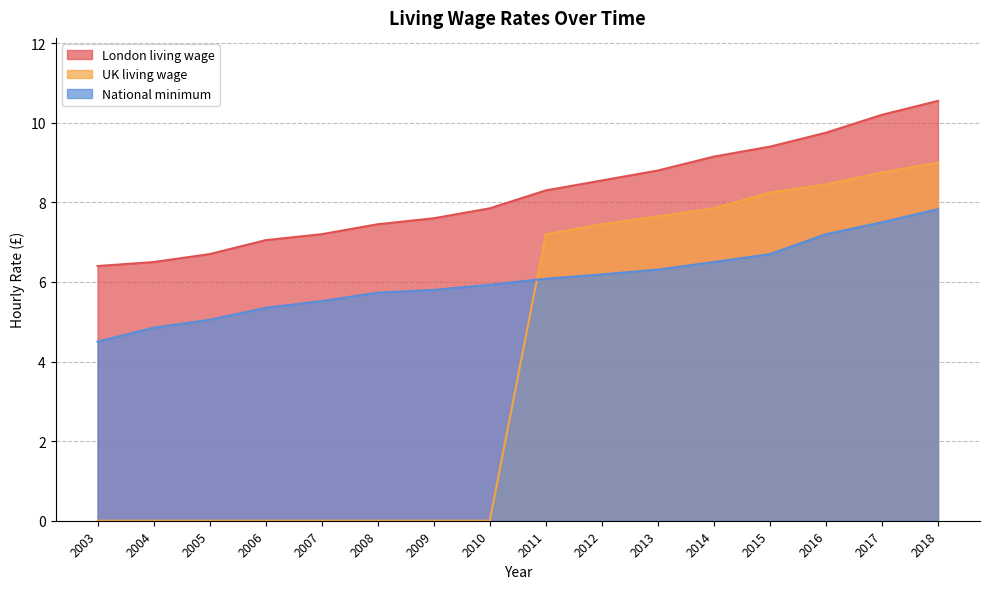

Is it true that London living wage equals 8.6 at 2012?

True